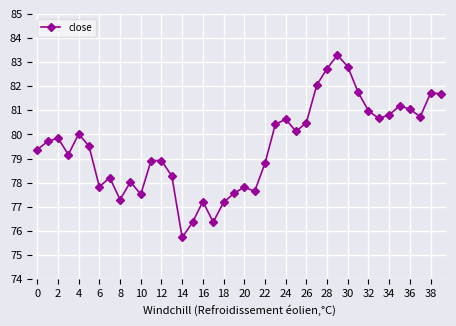

True or false: the data has more than 0 interior local peaks.

True